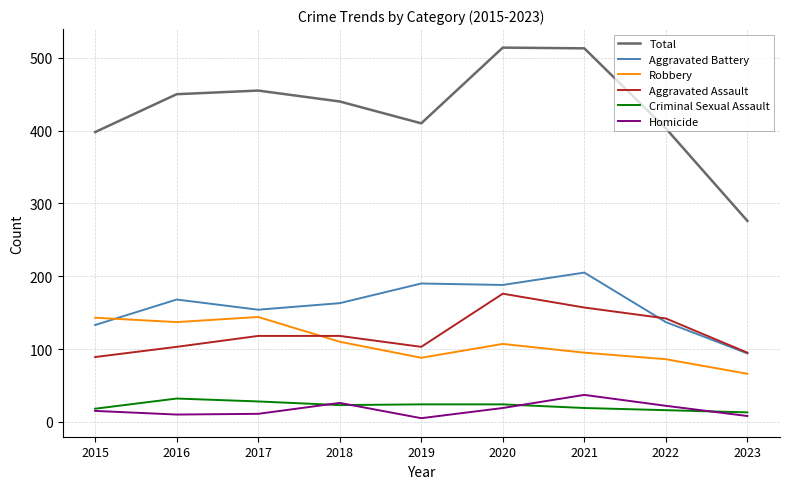

Which series has the largest total across all categories?

Total